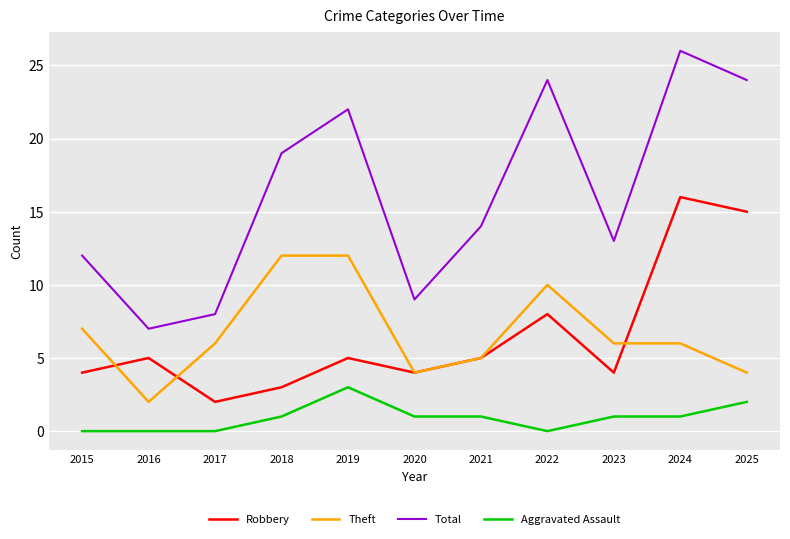

What is the minimum value for Total?

7